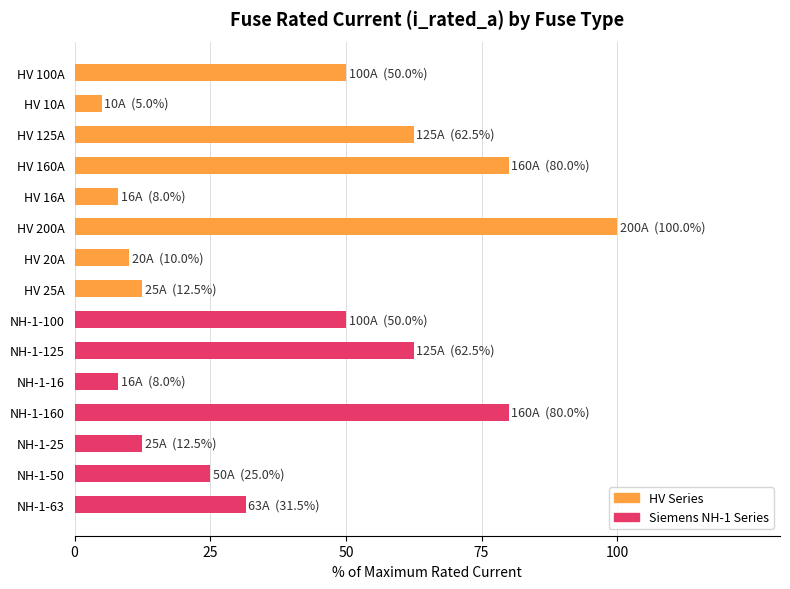

How many values exceed 31?

8